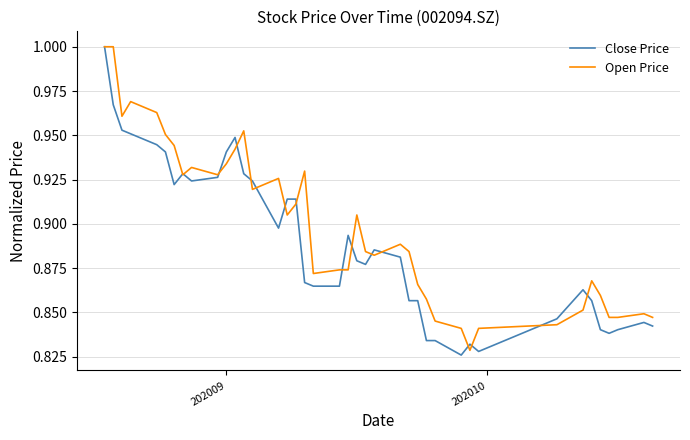

List the series in order of their overall mean, highest first.

Open Price, Close Price